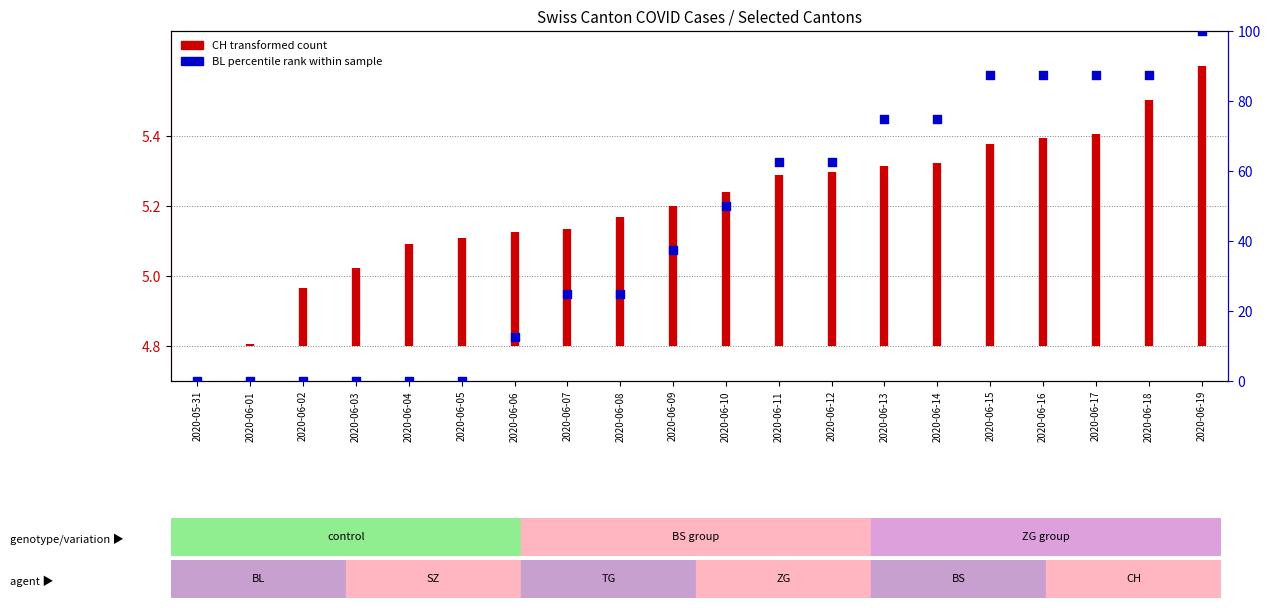

What is the ratio of the value at 2020-06-07 to the value at 2020-06-16?

0.3